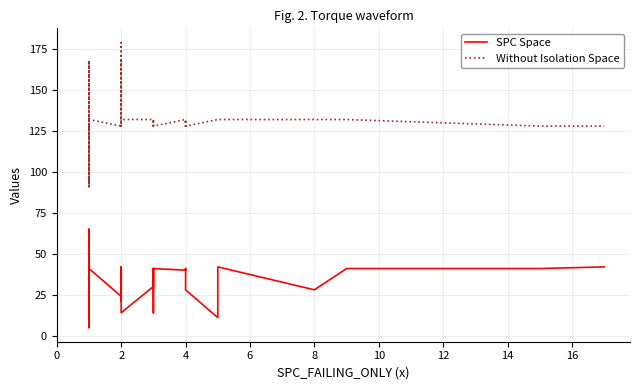

Which series has the widest spread of values?

Without Isolation Space